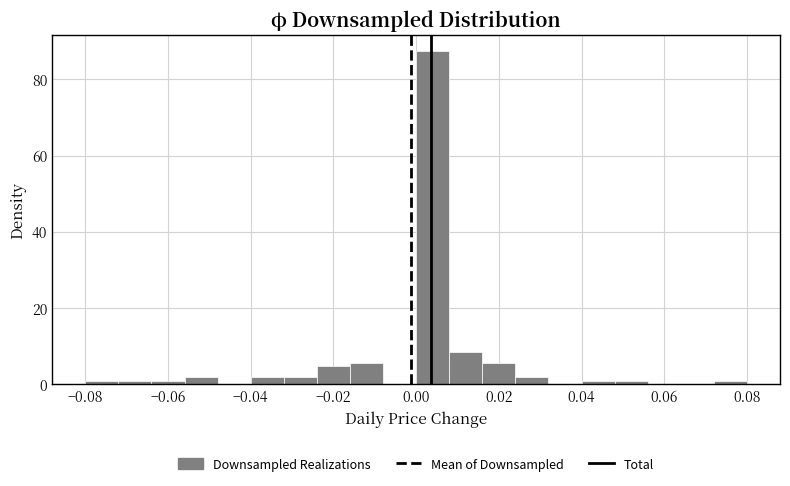

Reading left to right, transcribe this chart: for each bar, give the range it covers on the x-axis and its height. The values are not printed on the chart, so give them approximately, as read against the axis.

-0.080 to -0.072: under 2
-0.072 to -0.064: under 2
-0.064 to -0.056: under 2
-0.056 to -0.048: under 2
-0.048 to -0.040: 0
-0.040 to -0.032: under 2
-0.032 to -0.024: under 2
-0.024 to -0.016: 4
-0.016 to -0.008: 6
-0.008 to 0.000: 0
0.000 to 0.008: 88
0.008 to 0.016: 8
0.016 to 0.024: 6
0.024 to 0.032: under 2
0.032 to 0.040: 0
0.040 to 0.048: under 2
0.048 to 0.056: under 2
0.056 to 0.064: 0
0.064 to 0.072: 0
0.072 to 0.080: under 2